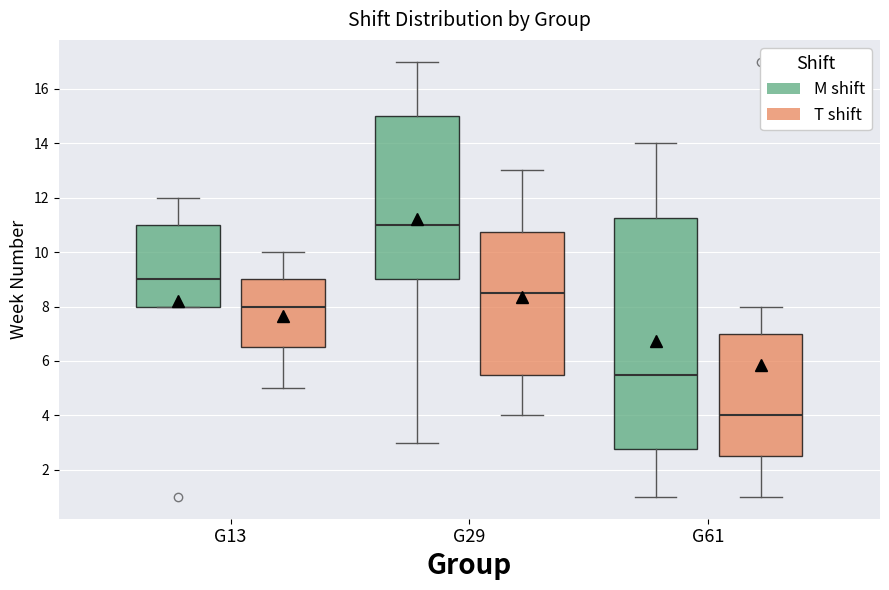

Reading left to right, transcribe this box plot: for each box, give where its median line is, the range the box spans, and where its two whiskers end, as read against the y-axis. The values are not printed on the chart, so give them approximately, as read against the axis.

G13 (M shift): median 9.0, box 8.0 to 11.0, whiskers 8.0 to 12.0
G13 (T shift): median 8.0, box 6.6 to 9.0, whiskers 5.0 to 10.0
G29 (M shift): median 11.0, box 9.0 to 15.0, whiskers 3.0 to 17.0
G29 (T shift): median 8.6, box 5.6 to 10.8, whiskers 4.0 to 13.0
G61 (M shift): median 5.6, box 2.8 to 11.2, whiskers 1.0 to 14.0
G61 (T shift): median 4.0, box 2.6 to 7.0, whiskers 1.0 to 8.0